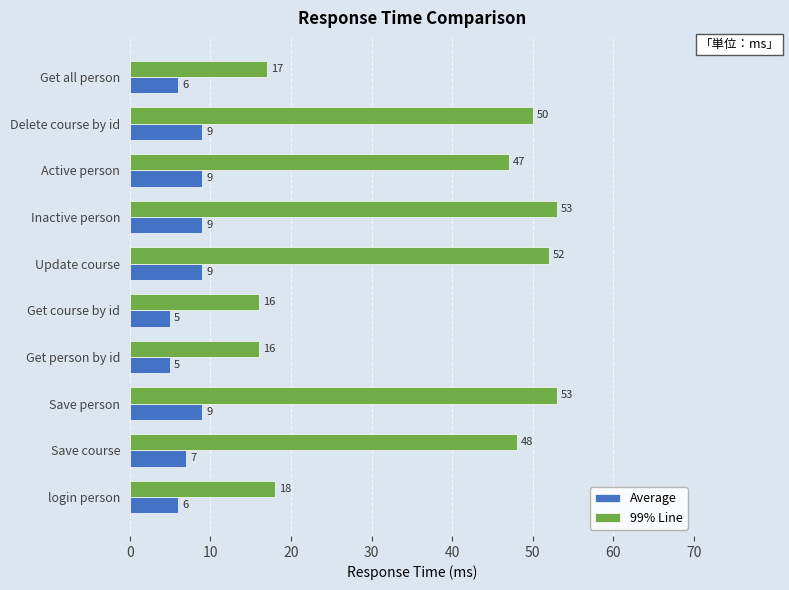

What is the greatest value displayed?

53